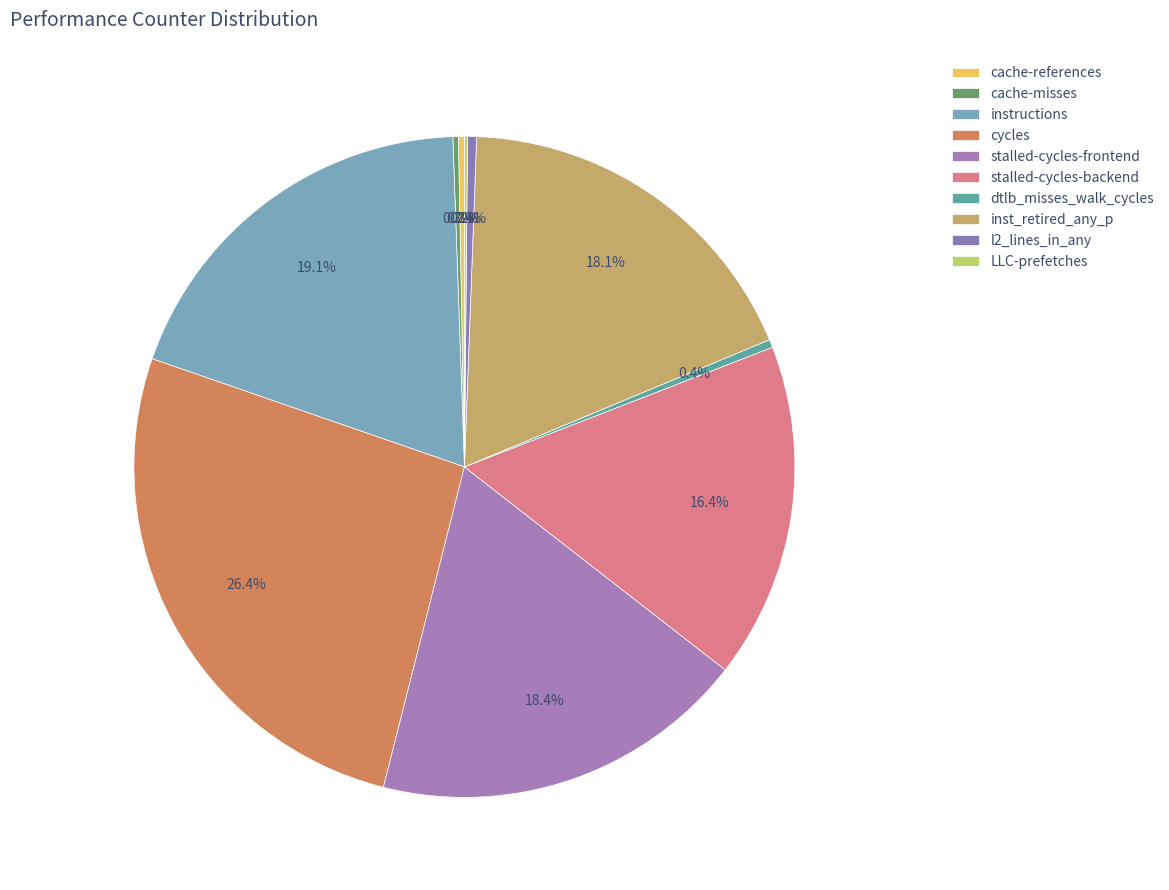

Count the number of slices in the pie.

10